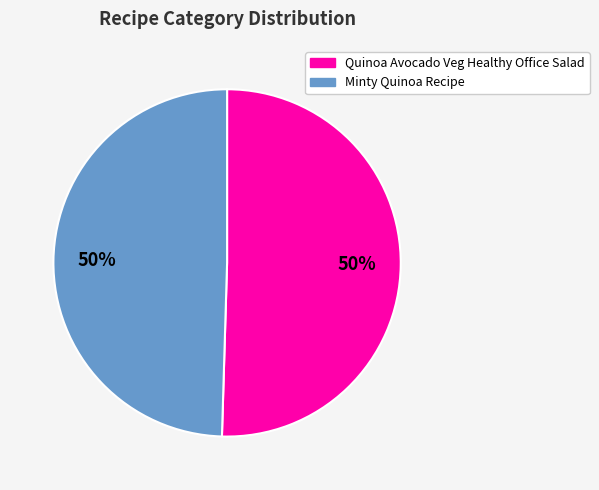

To the nearest percent, what is the average slice percentage?

50%